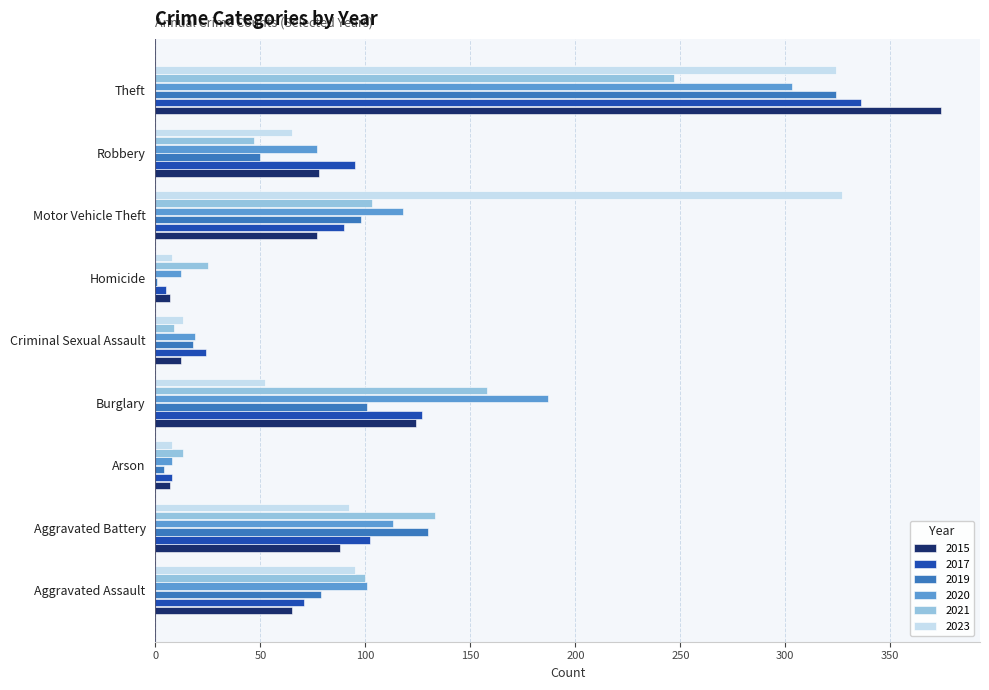

Which series changed the most between Aggravated Assault and Criminal Sexual Assault?

2021